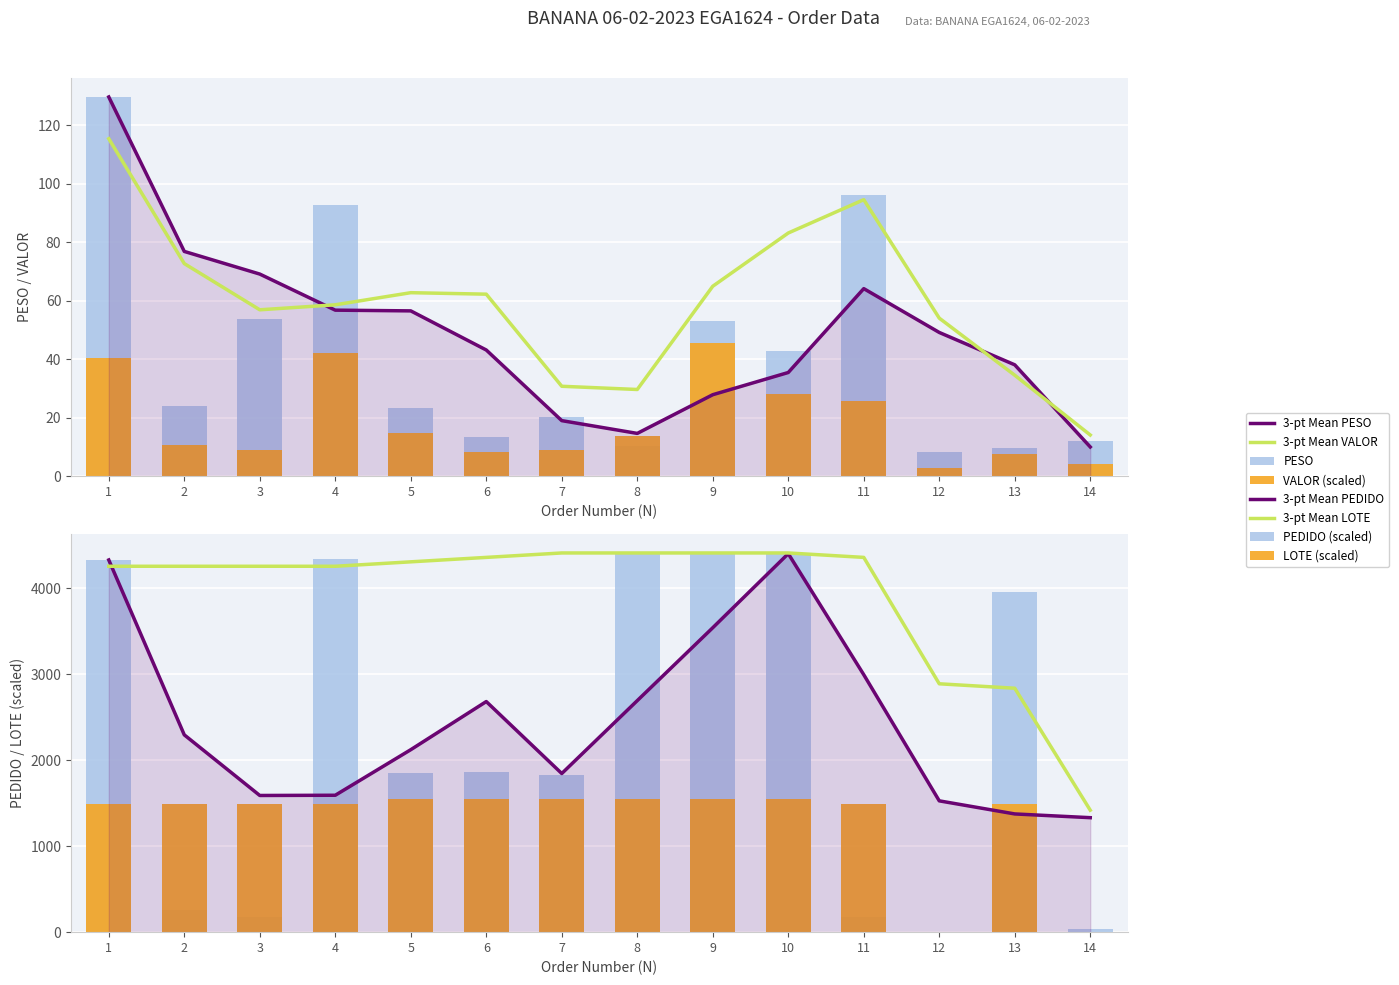

True or false: LOTE has a value of 2759.0 at 7.

False